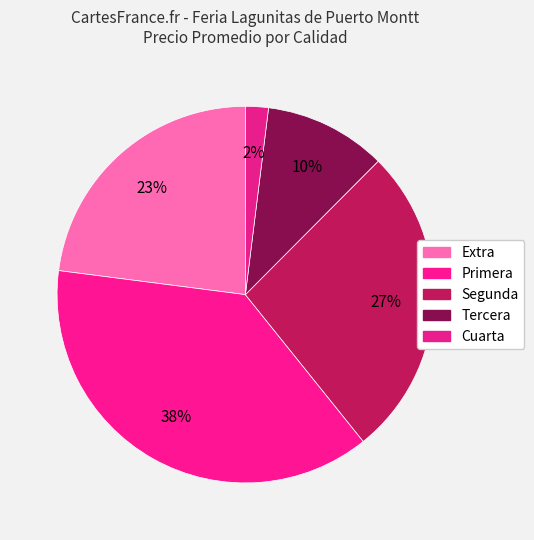

How many segments does this pie chart have?

5